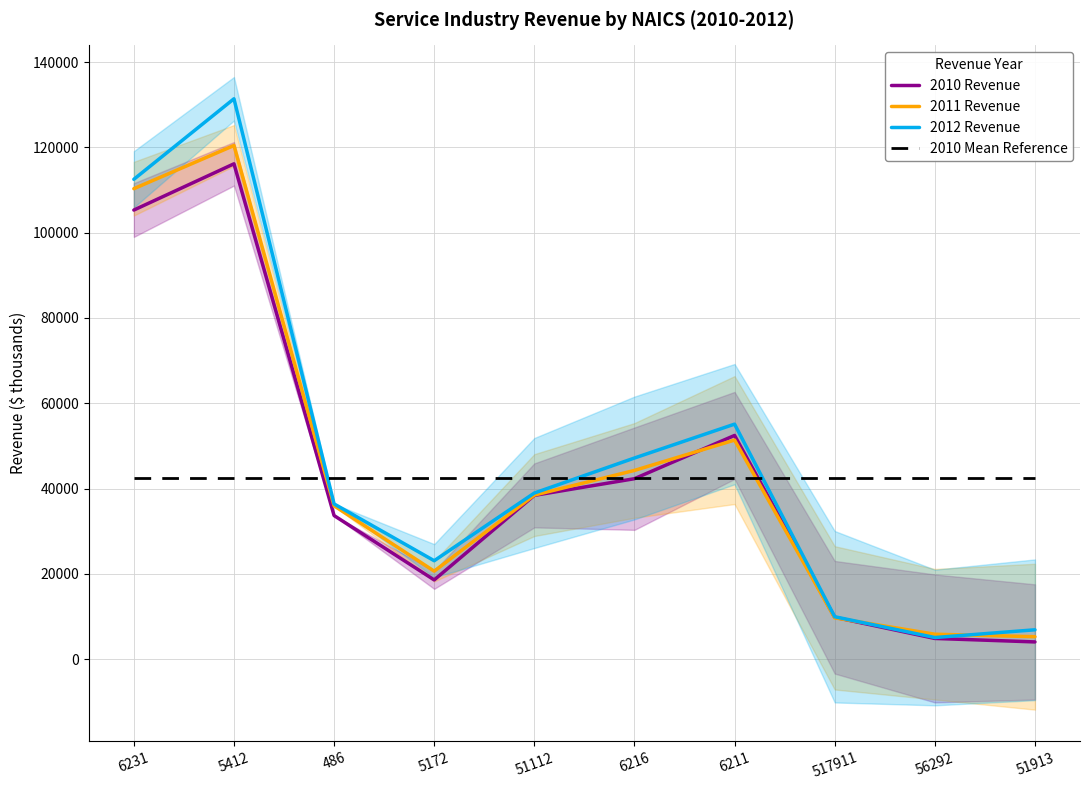

At 6216, list the series in order from smallest to largest.

2010 Revenue, 2010 Mean Reference, 2011 Revenue, 2012 Revenue